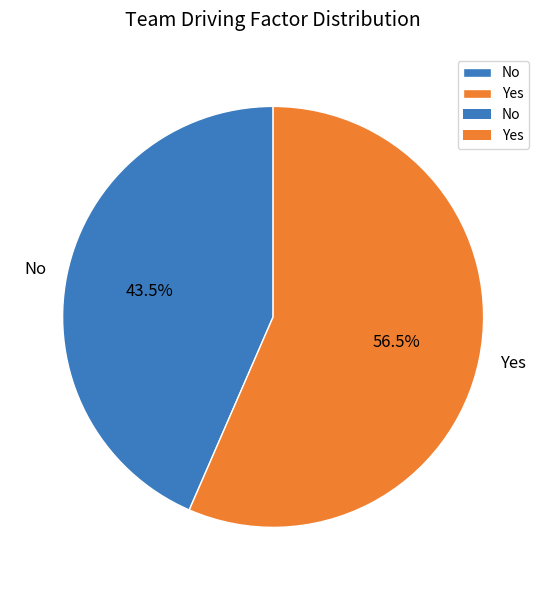

Is the sum of No and Yes greater than half?

Yes